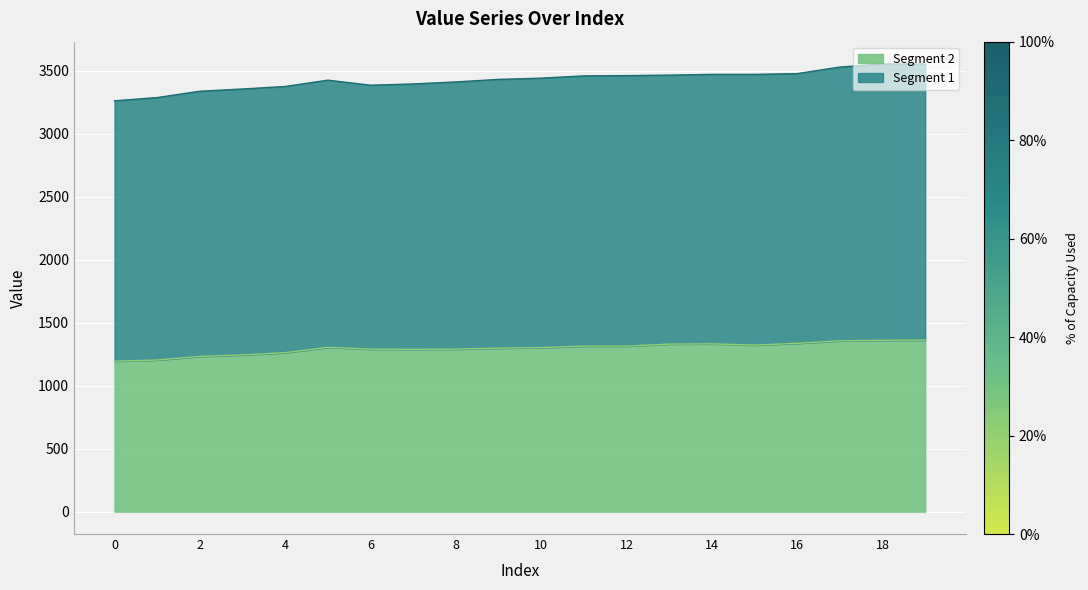

What is the greatest value displayed?

1362